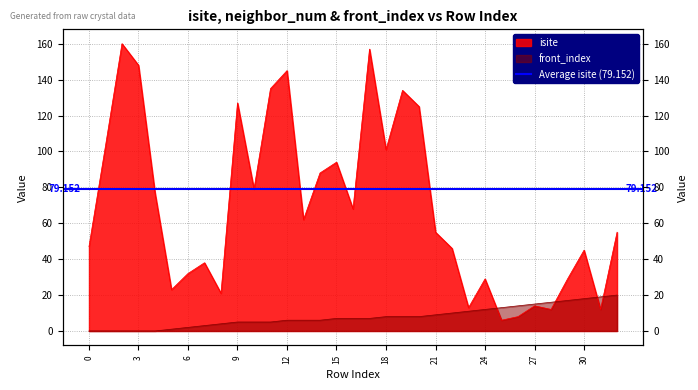

What is the value of the isite point at the 28th from the left?

14